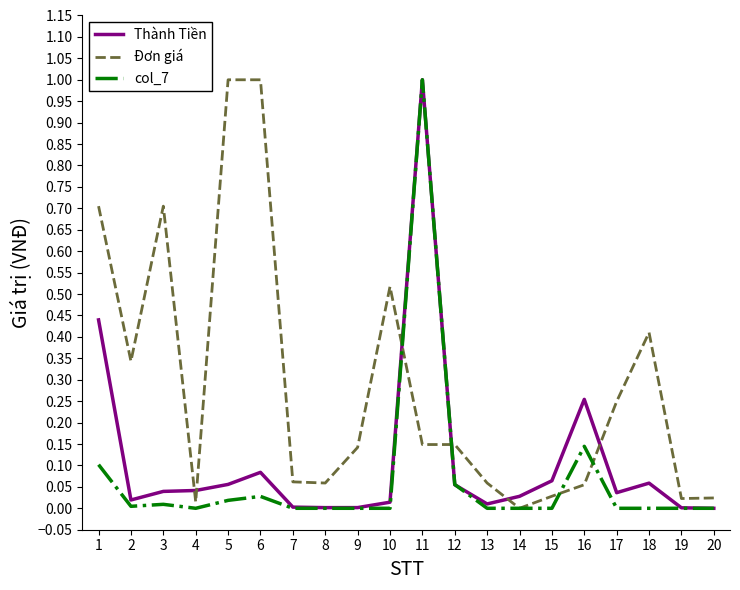

Between 4 and 16, which series saw the biggest shift?

Thành Tiền